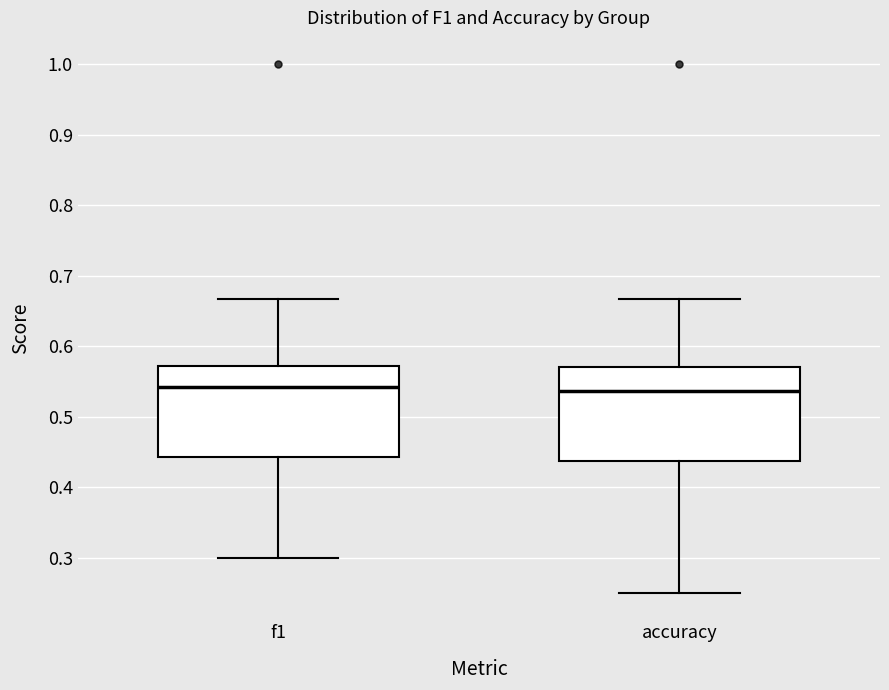

Reading left to right, read every box against the y-axis: the position of its median line, the range the box covers, and the ends of its whiskers. The values are not printed on the chart, so give them approximately, as read against the axis.

f1: median 0.54, box 0.44 to 0.57, whiskers 0.30 to 0.67
accuracy: median 0.54, box 0.44 to 0.57, whiskers 0.25 to 0.67